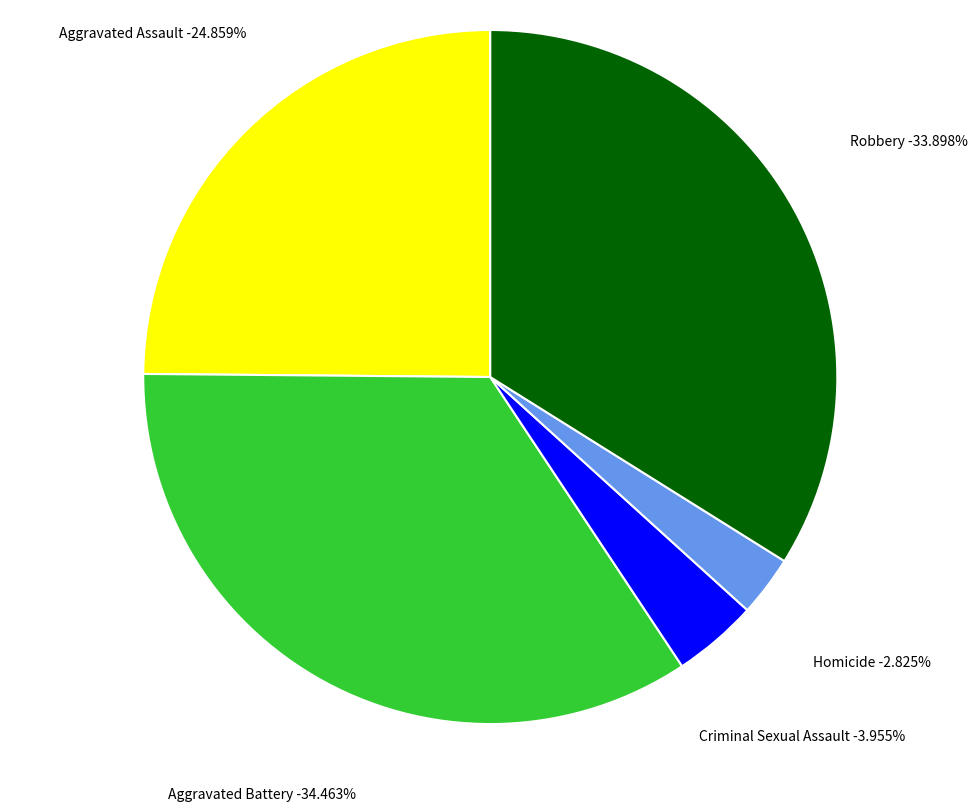

How many segments does this pie chart have?

5